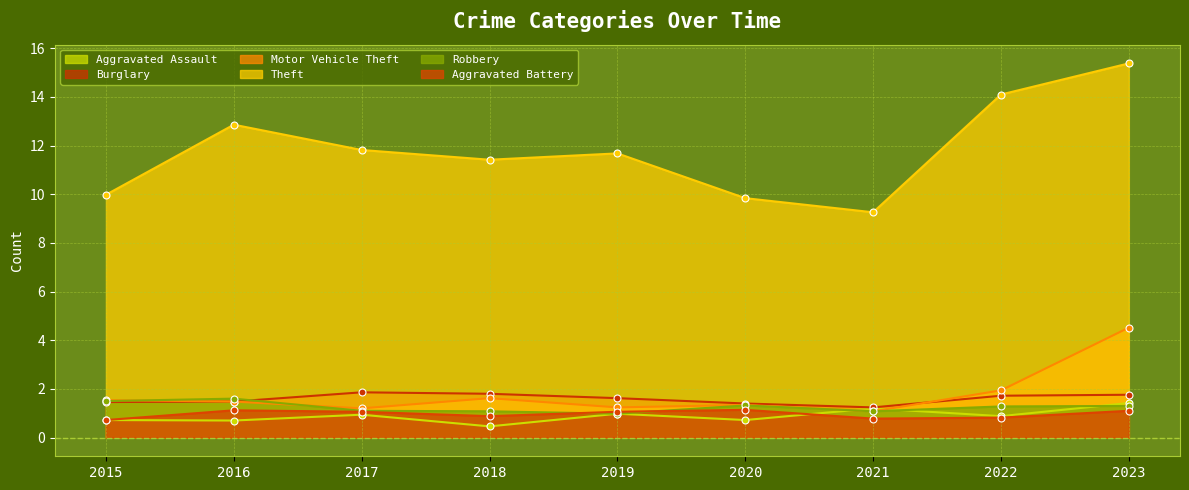

What is the sum of the Aggravated Assault values at 2023 and 2018?

1.9